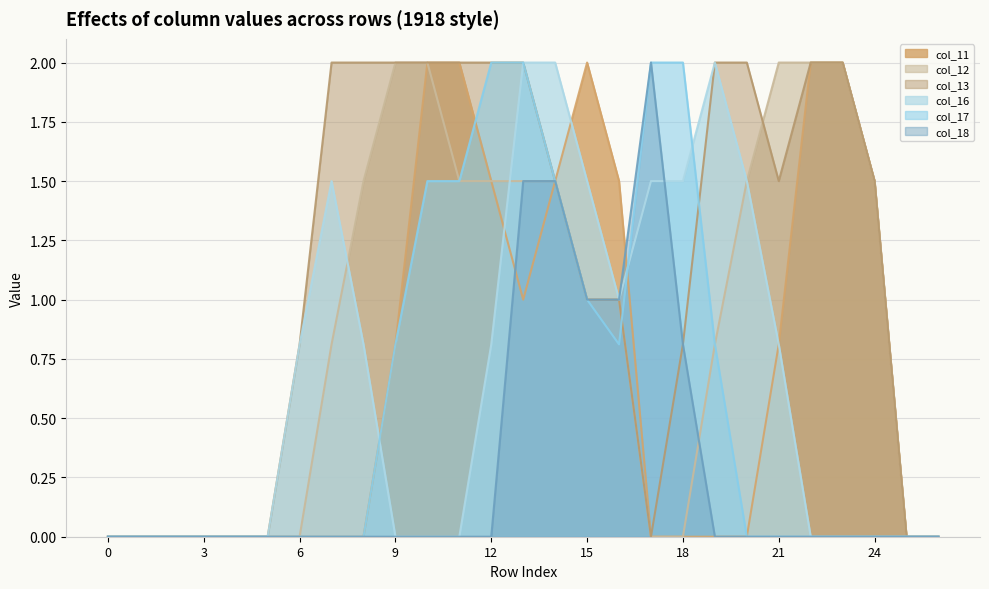

Reading right to left, transcribe all the data shown in this chart.

col_11: 0.0	0.0	1.5	2.0	2.0	0.8	0.0	0.0	0.0	0.0	1.5	2.0	1.5	1.0	1.5	2.0	2.0	0.8	0.0	0.0	0.0	0.0	0.0	0.0	0.0	0.0	0.0
col_12: 0.0	0.0	1.5	2.0	2.0	2.0	1.5	0.8	0.0	0.0	1.0	1.0	1.5	1.5	1.5	1.5	2.0	2.0	1.5	0.8	0.0	0.0	0.0	0.0	0.0	0.0	0.0
col_13: 0.0	0.0	1.5	2.0	2.0	1.5	2.0	2.0	0.8	0.0	1.0	1.0	1.5	2.0	2.0	2.0	2.0	2.0	2.0	2.0	0.8	0.0	0.0	0.0	0.0	0.0	0.0
col_16: 0.0	0.0	0.0	0.0	0.0	0.8	1.5	2.0	1.5	1.5	1.0	1.5	2.0	2.0	0.8	0.0	0.0	0.0	0.8	1.5	0.8	0.0	0.0	0.0	0.0	0.0	0.0
col_17: 0.0	0.0	0.0	0.0	0.0	0.0	0.0	0.8	2.0	2.0	0.8	1.0	1.5	2.0	2.0	1.5	1.5	0.8	0.0	0.0	0.0	0.0	0.0	0.0	0.0	0.0	0.0
col_18: 0.0	0.0	0.0	0.0	0.0	0.0	0.0	0.0	0.8	2.0	1.0	1.0	1.5	1.5	0.0	0.0	0.0	0.0	0.0	0.0	0.0	0.0	0.0	0.0	0.0	0.0	0.0